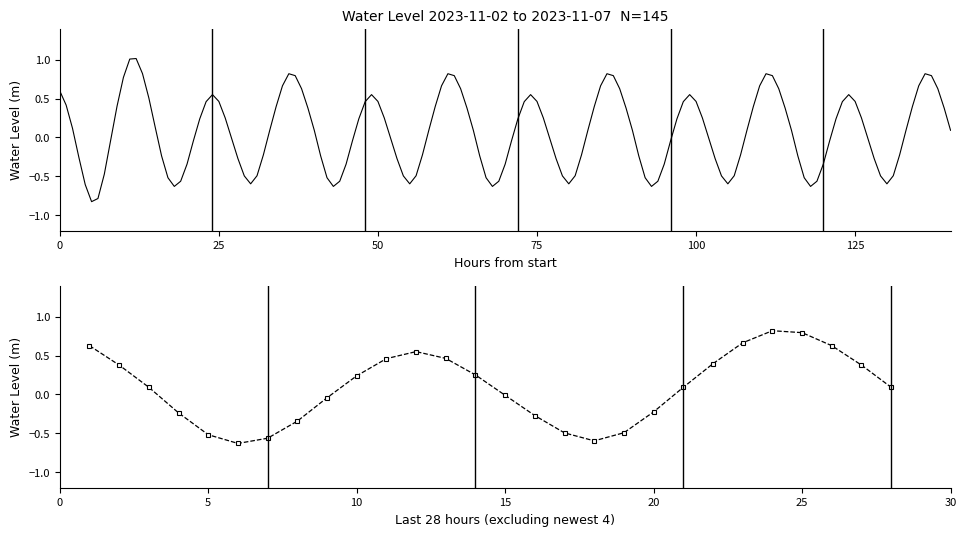

Is this an area chart (filled region under the line)?

No